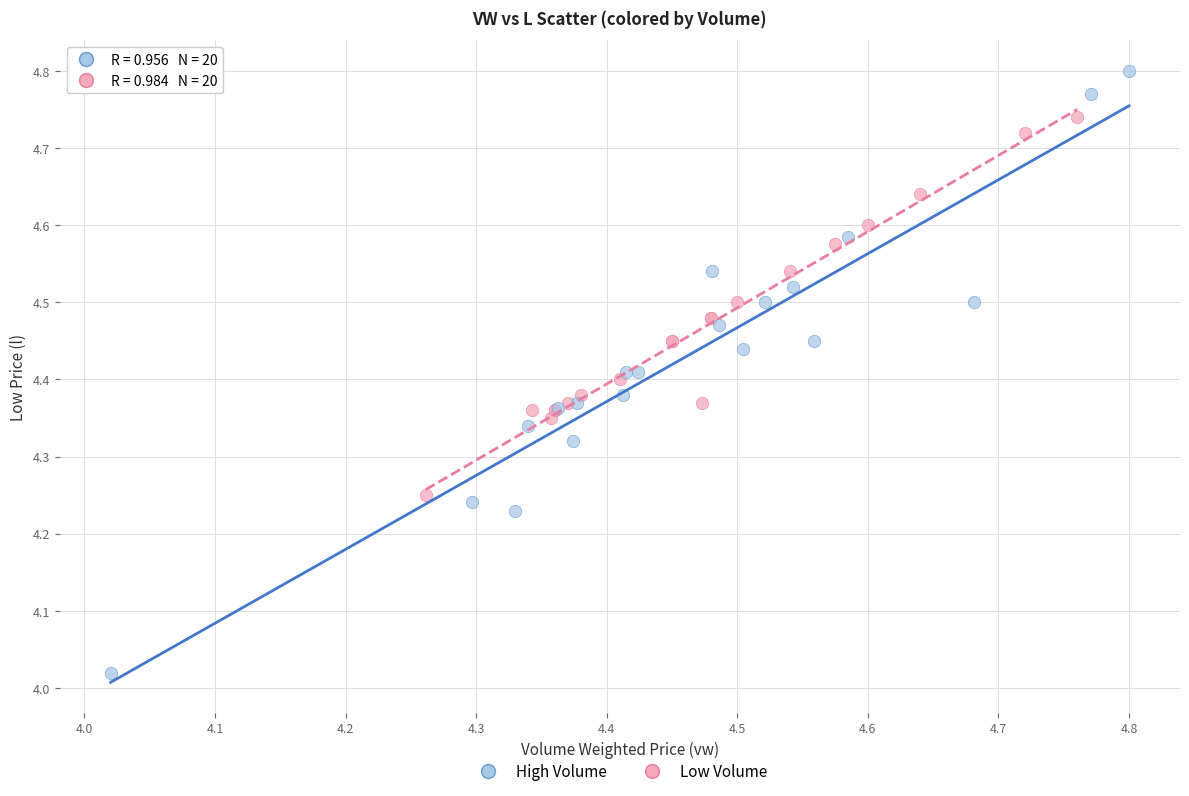

Which series reaches the maximum Y coordinate?

High Volume